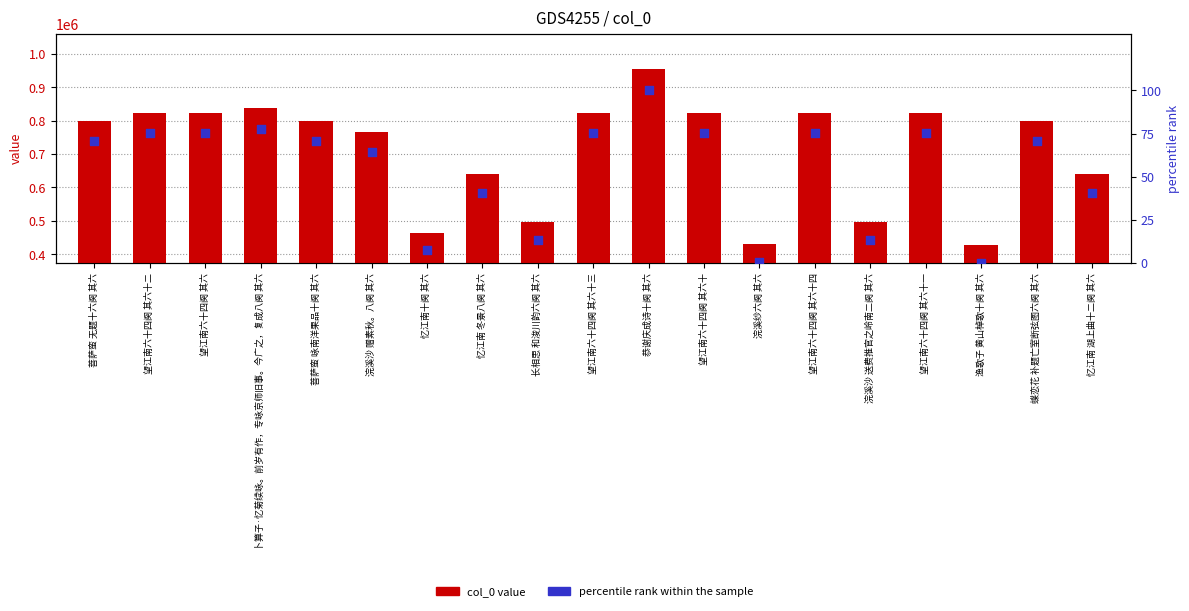

What is the total value across all series at 菩萨蛮 无题十六阕 其六?

798727.4